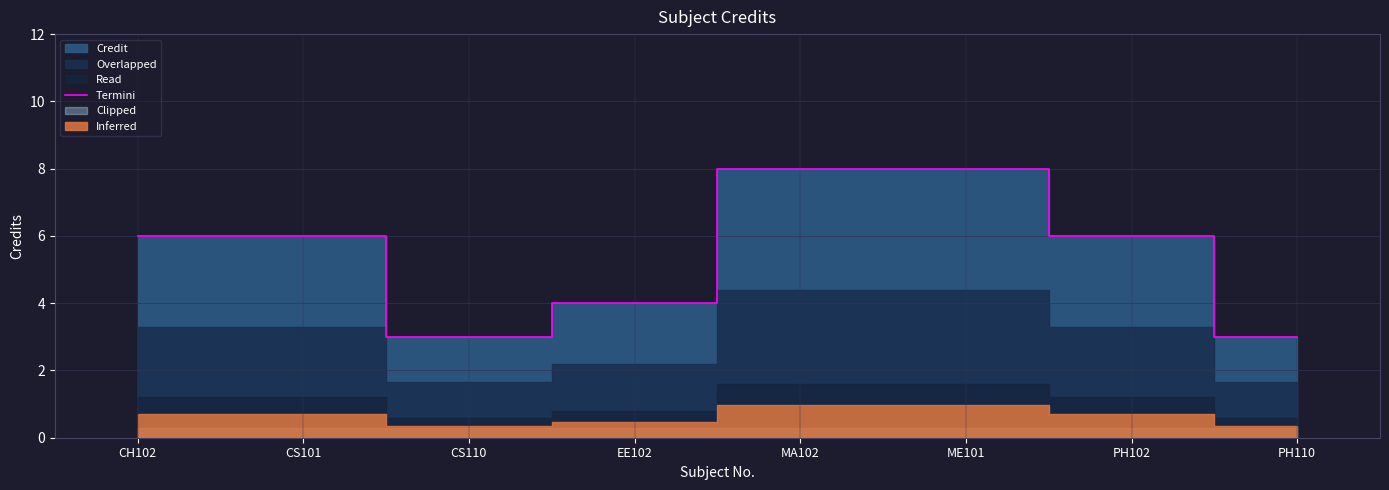

At which label is the value closest to 5?

CH102